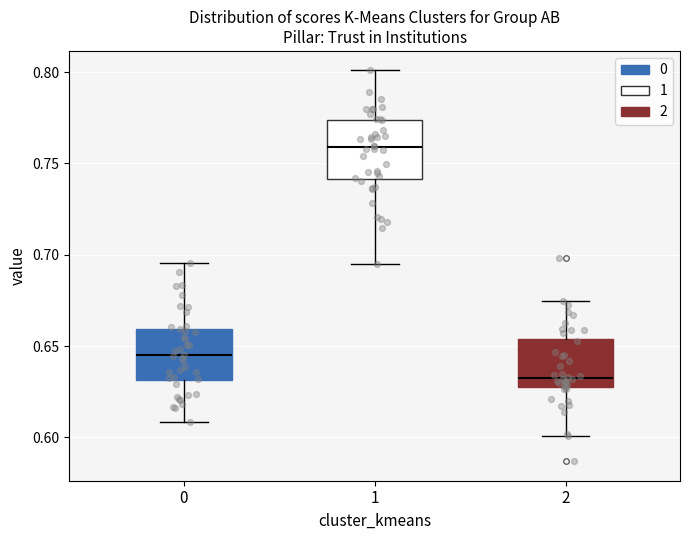

Reading left to right, transcribe this box plot: for each box, give where its median line is, the range the box spans, and where its two whiskers end, as read against the y-axis. The values are not printed on the chart, so give them approximately, as read against the axis.

0: median 0.645, box 0.630 to 0.660, whiskers 0.610 to 0.695
1: median 0.760, box 0.740 to 0.775, whiskers 0.695 to 0.800
2: median 0.635, box 0.625 to 0.655, whiskers 0.600 to 0.675